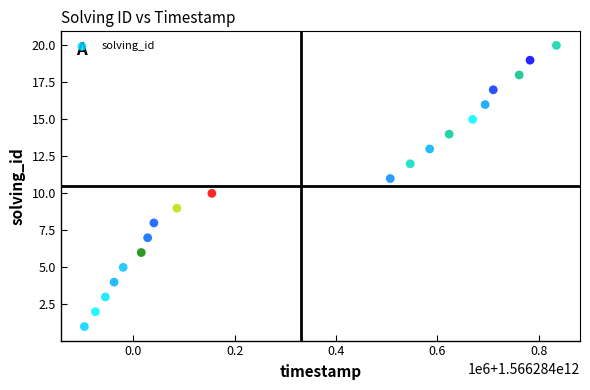

What is the range of X values (max minus min)?

931581